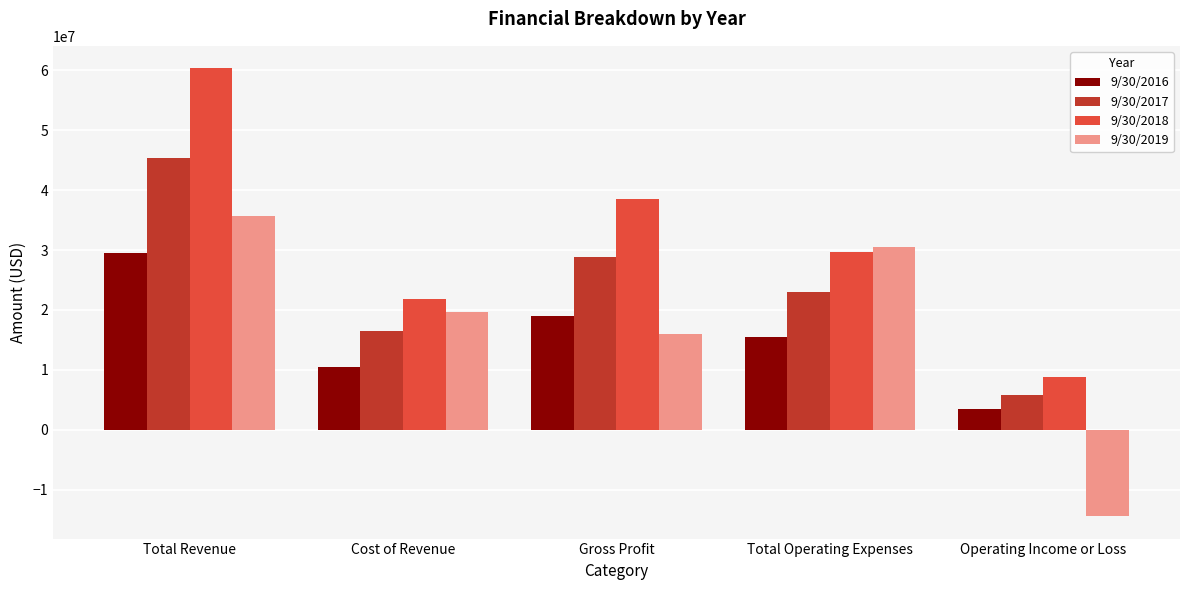

What is the value of the 9/30/2016 bar at the 4th from the left?

15495000